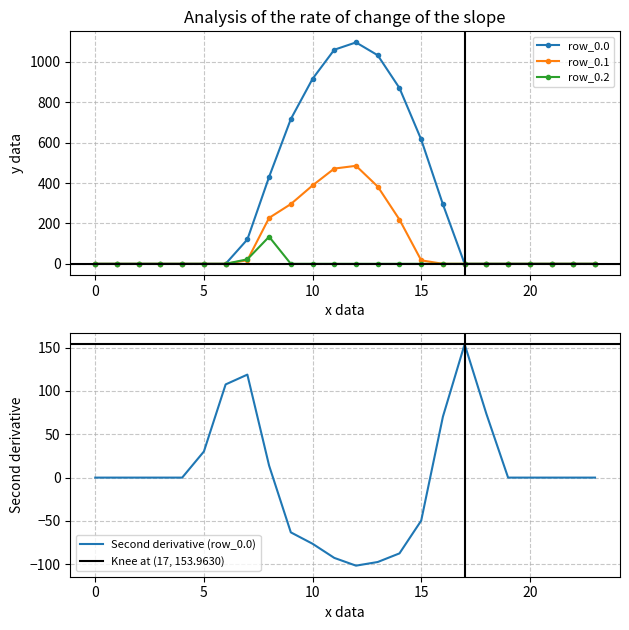

True or false: row_0.1 has more than 0 points higher than both neighbors.

True